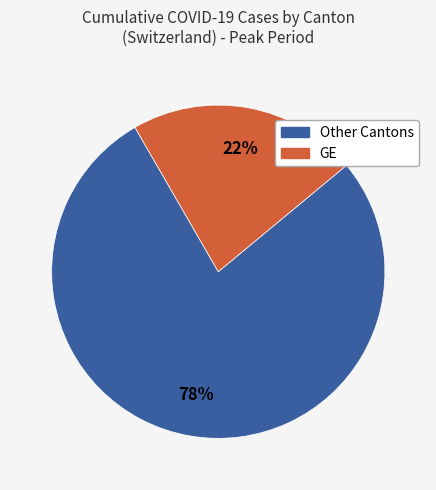

To the nearest percent, what is the average slice percentage?

50%